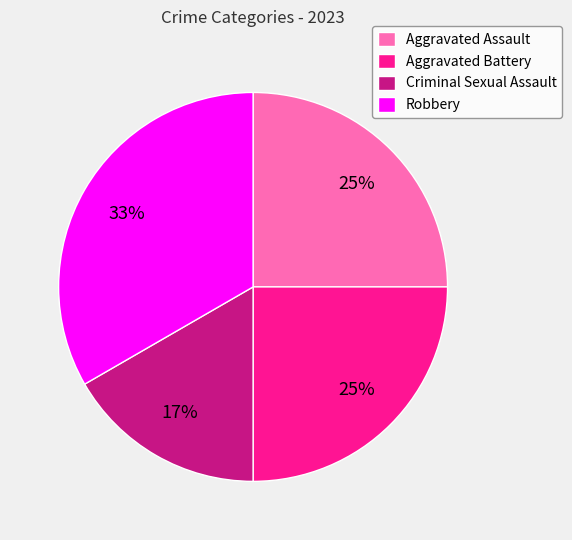

What is the ratio of the value at Criminal Sexual Assault to the value at Aggravated Assault?

0.7